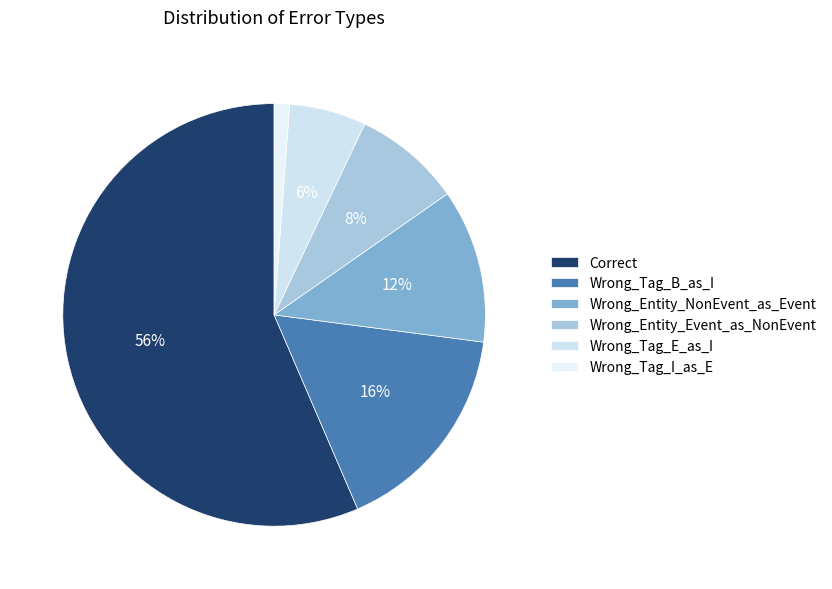

Which has a higher value, Wrong_Tag_B_as_I or Wrong_Entity_NonEvent_as_Event?

Wrong_Tag_B_as_I